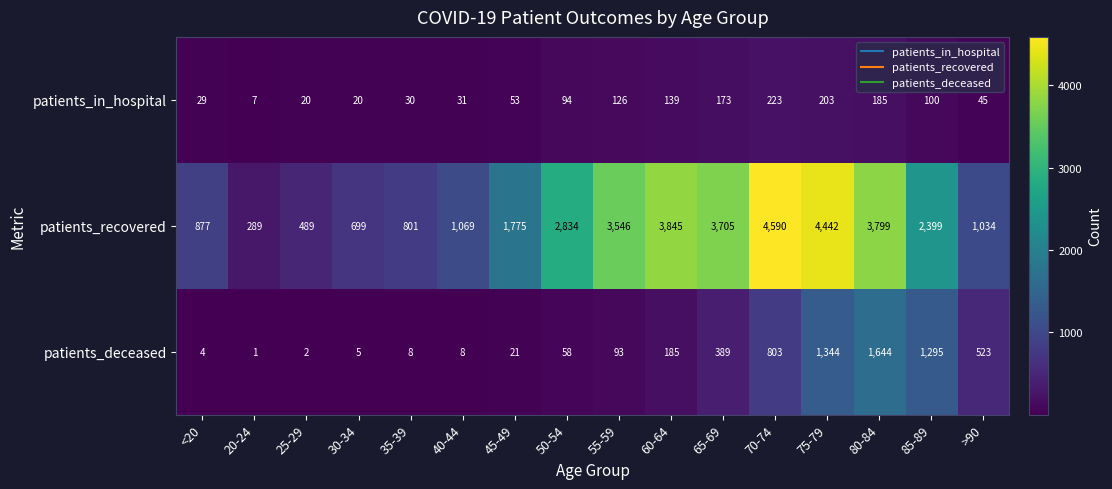

What is the difference between the patients_recovered values at 80-84 and 20-24?

3510